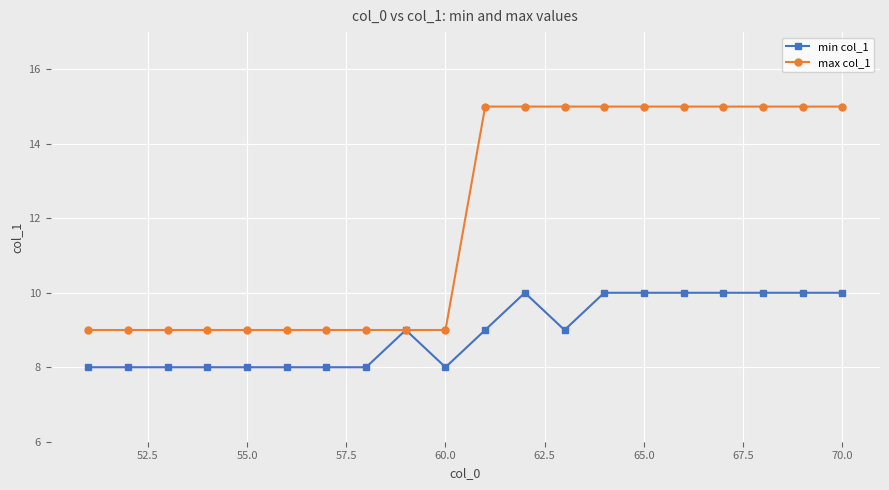

What is the highest value of the min col_1 series?

10